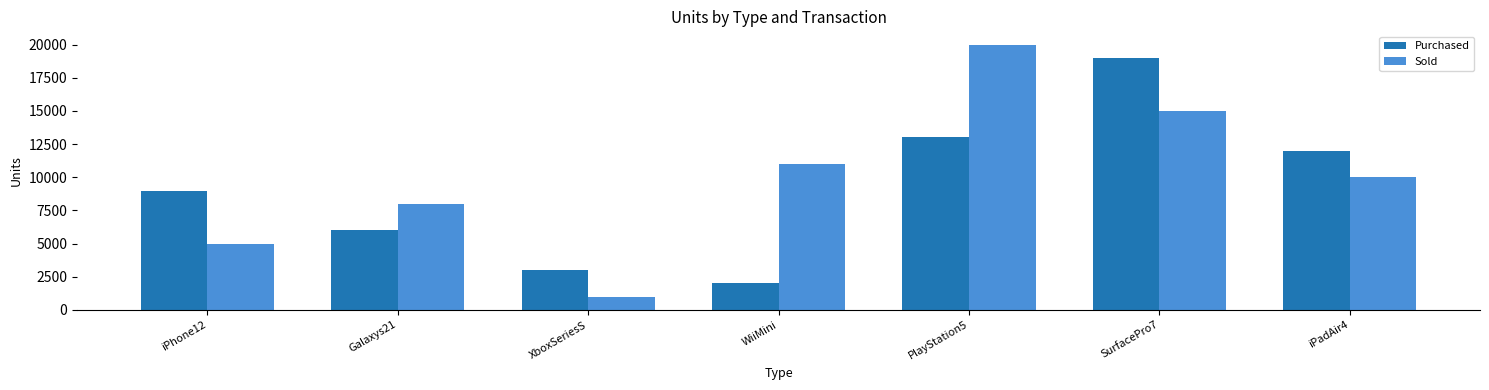

What are all the series names shown in the legend?

Purchased, Sold